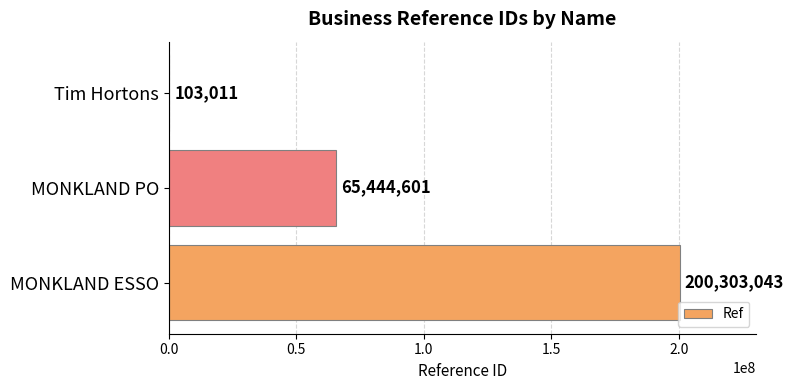

Count the number of data series in this chart.

1